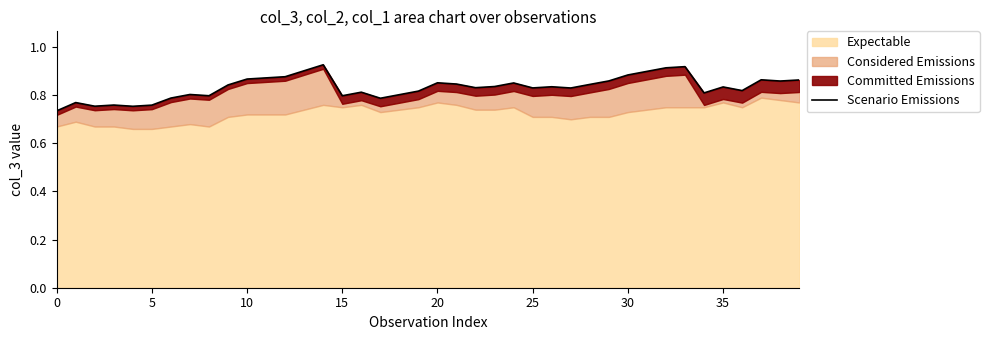

How many points are higher than both their immediate neighbors (excluding endpoints)?

11